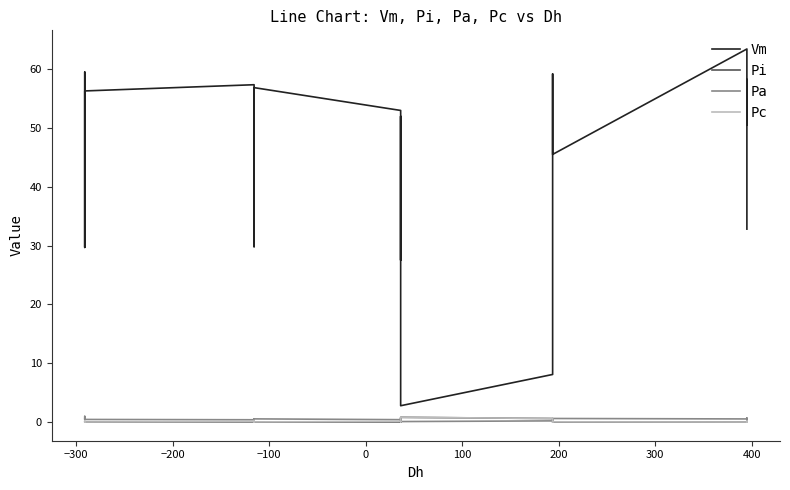

What is the sum of all Pc values?

2.8